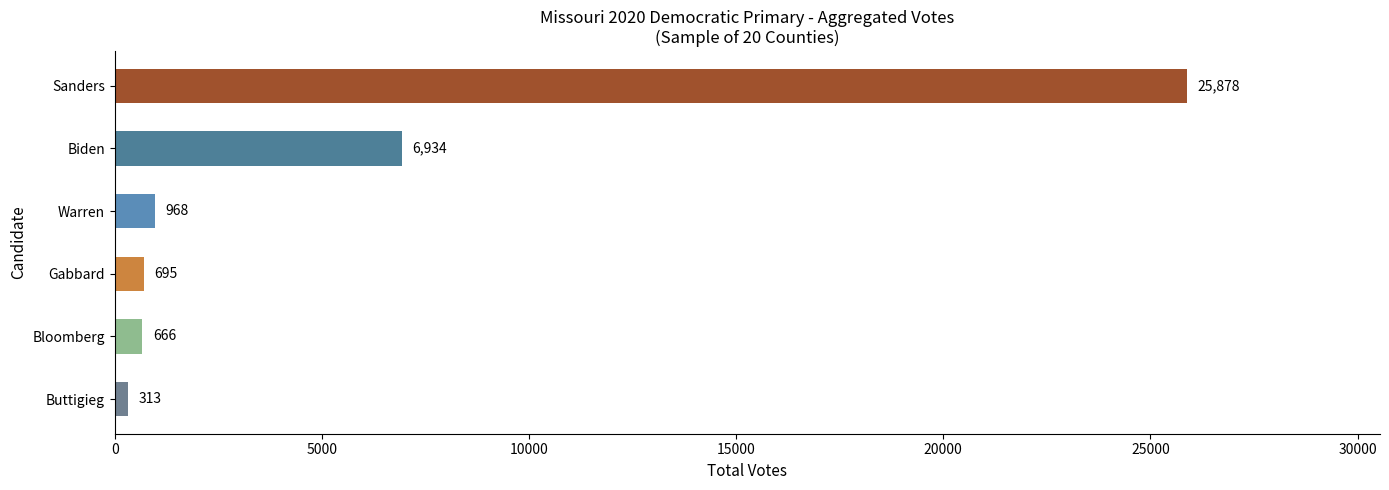

What is the sum of all values?

35454